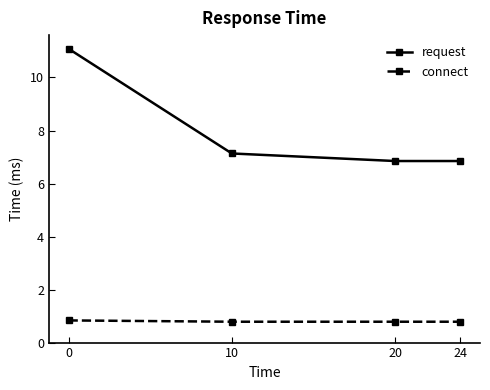

Rank the series by their average value, from highest to lowest.

request, connect